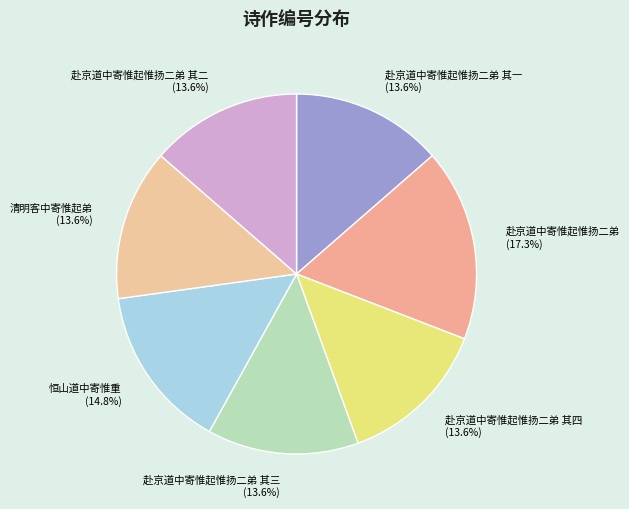

To the nearest percent, what is the difference between the largest and smallest slice percentages?

4%